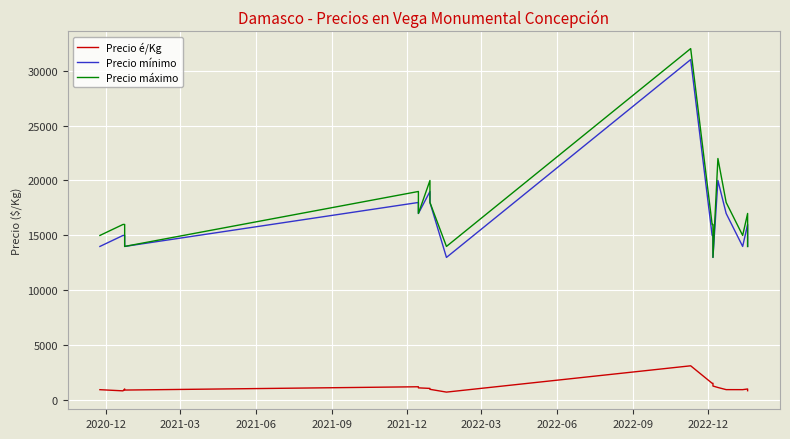

List the series in order of their peak value, highest first.

Precio máximo, Precio mínimo, Precio é/Kg